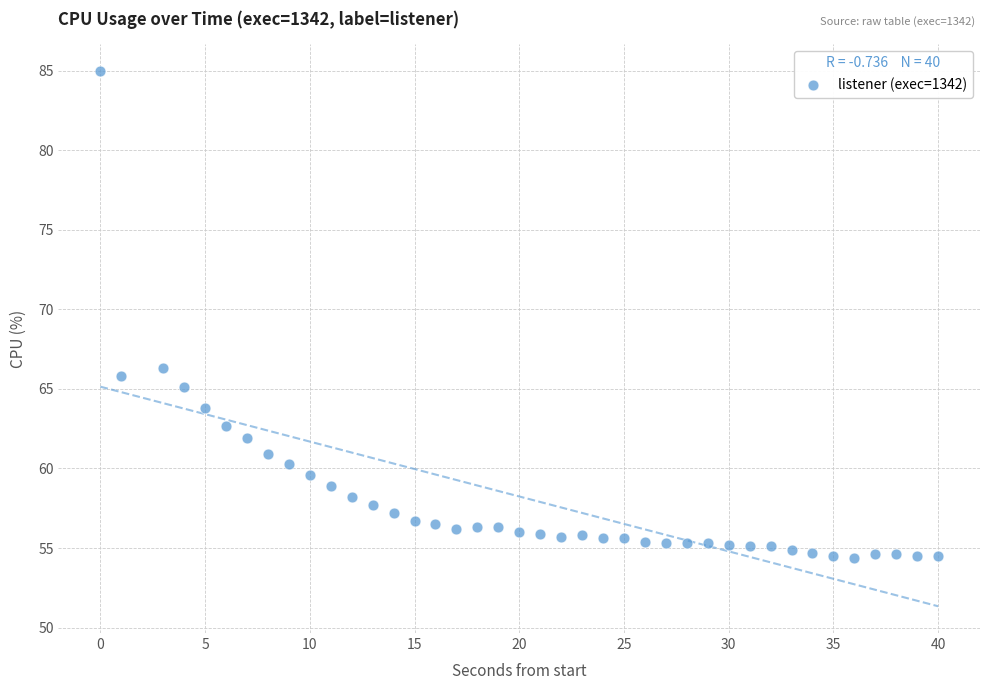

What is the range of Y values (max minus min)?

30.6